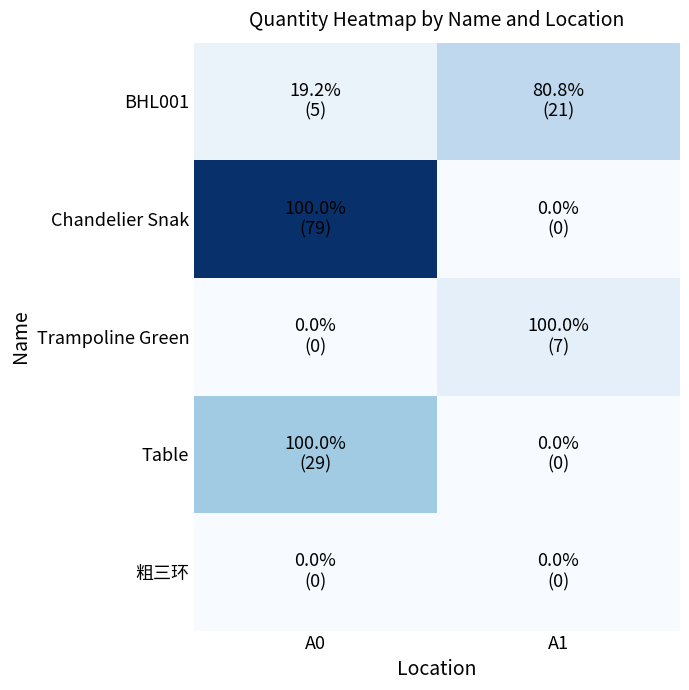

Reading left to right, extract all data points from this chart.

BHL001: A0=5	A1=21
Chandelier Snak: A0=79	A1=0
Trampoline Green: A0=0	A1=7
Table: A0=29	A1=0
粗三环: A0=0	A1=0